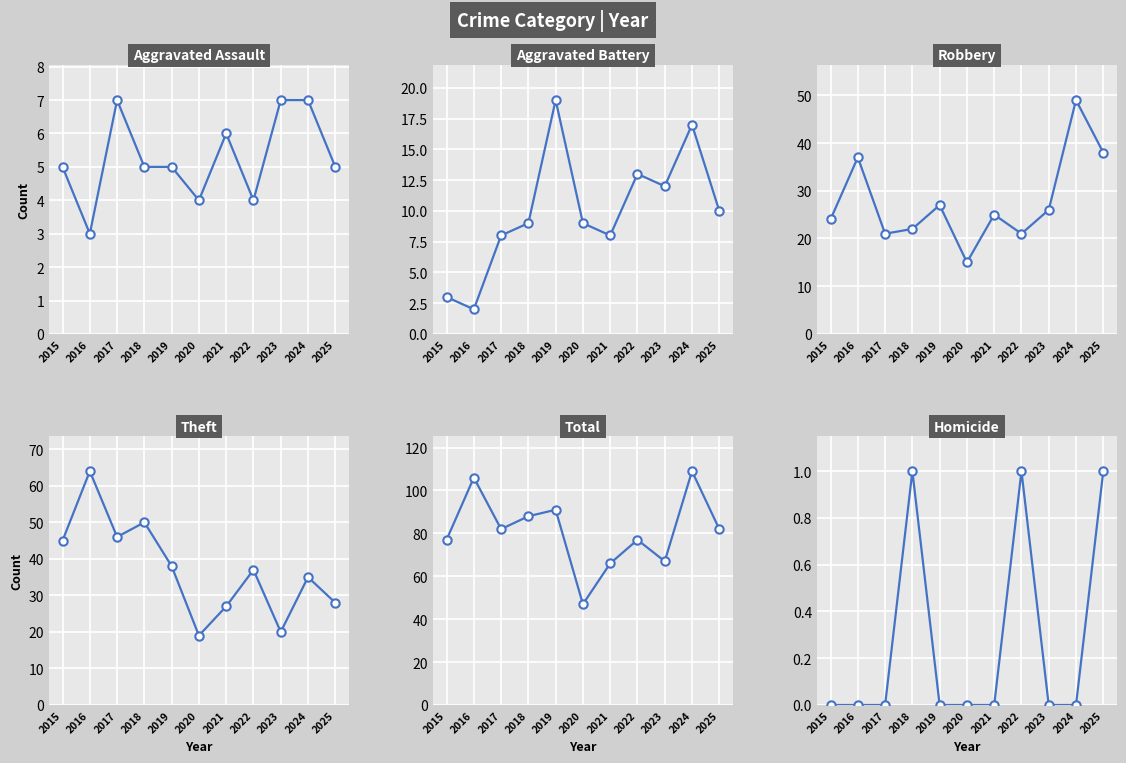

True or false: Aggravated Battery and Robbery intersect in this chart.

False